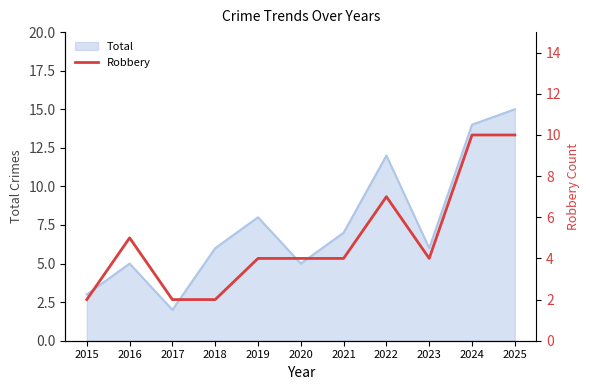

The chart shows a value of 2 at 2015. True or false?

True